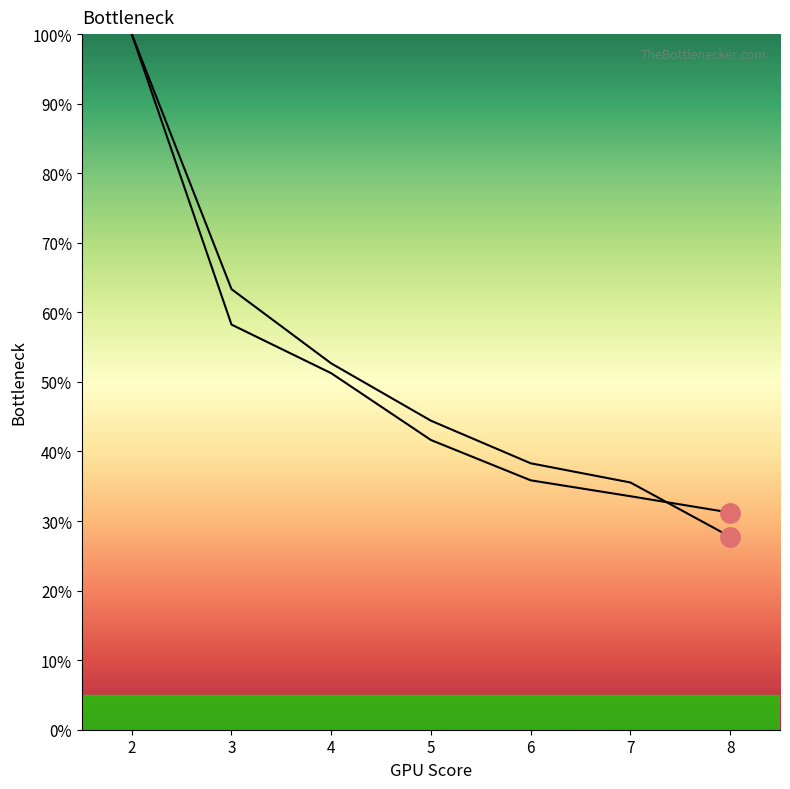

The Series B series shows 18.7 at 5. True or false?

False